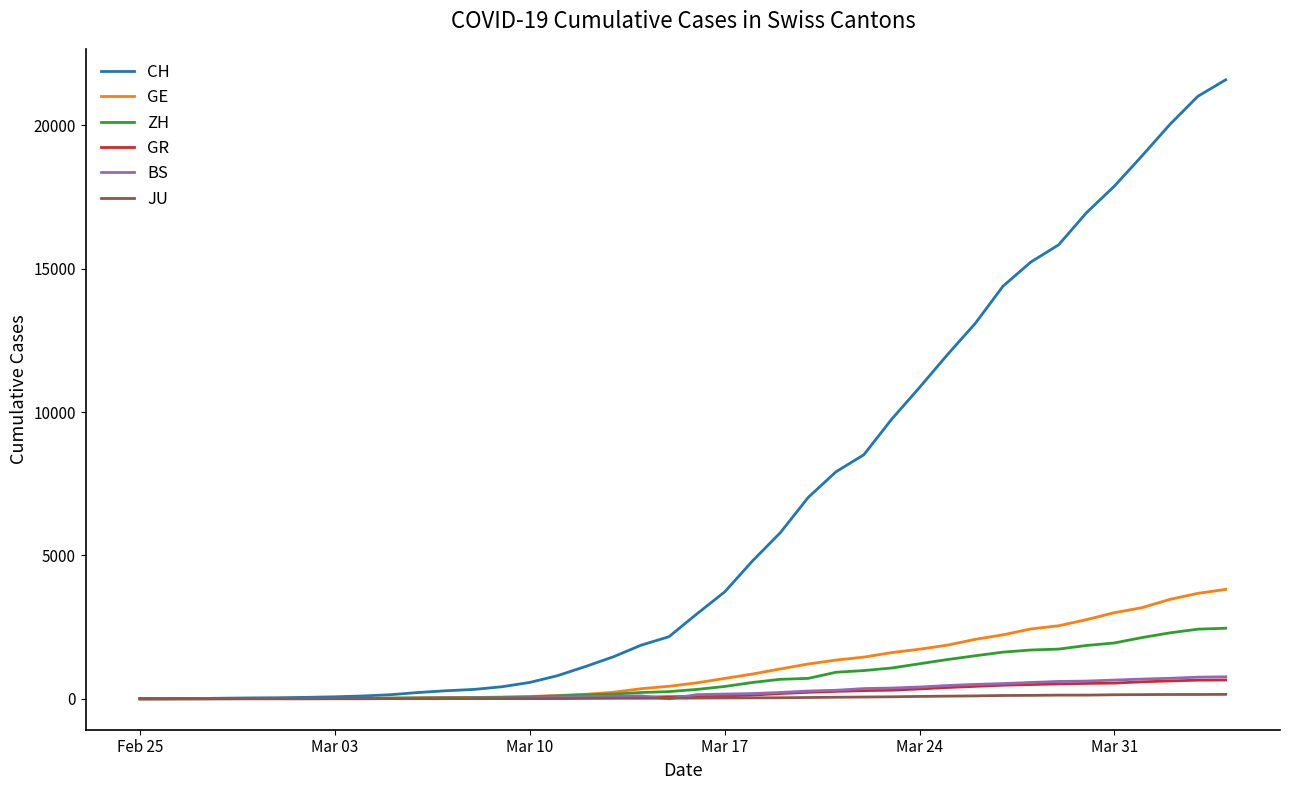

What is the highest value of the CH series?

21593